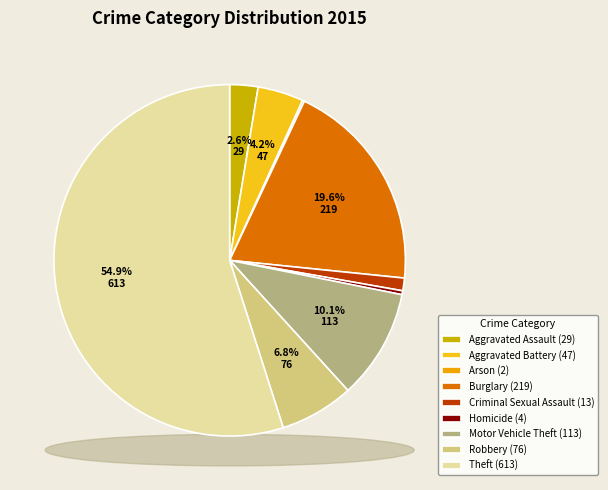

How many slices are in this pie chart?

9